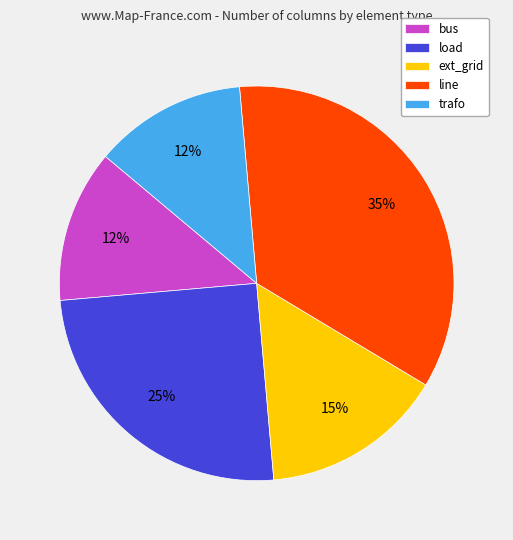

How many segments does this pie chart have?

5